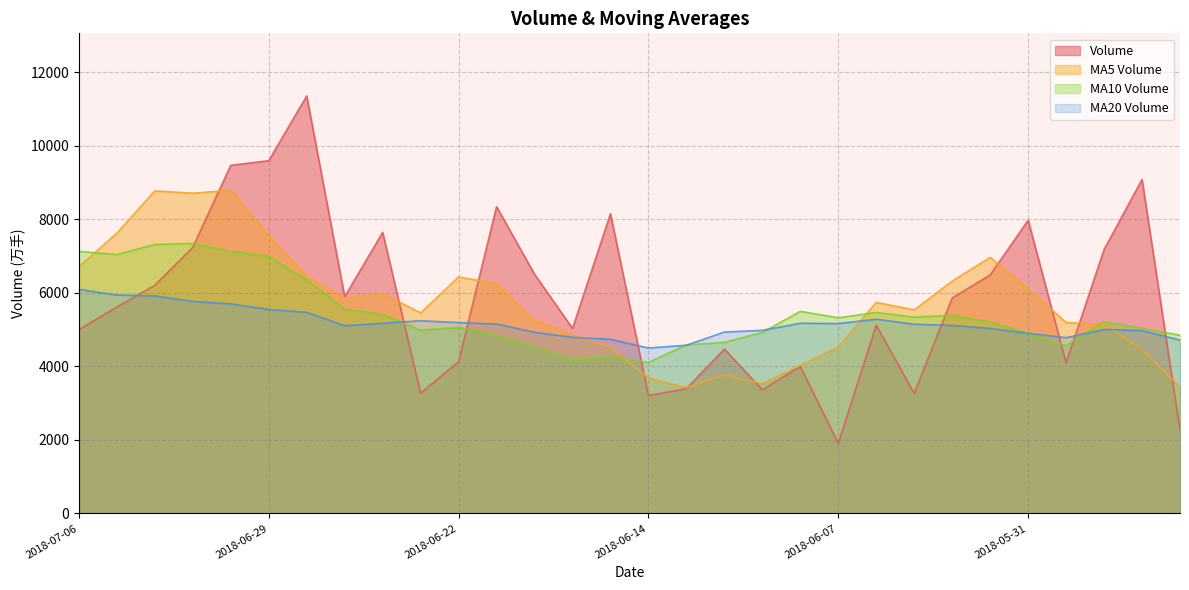

In v_ma10, how many points are higher than both neighbors (excluding endpoints)?

7